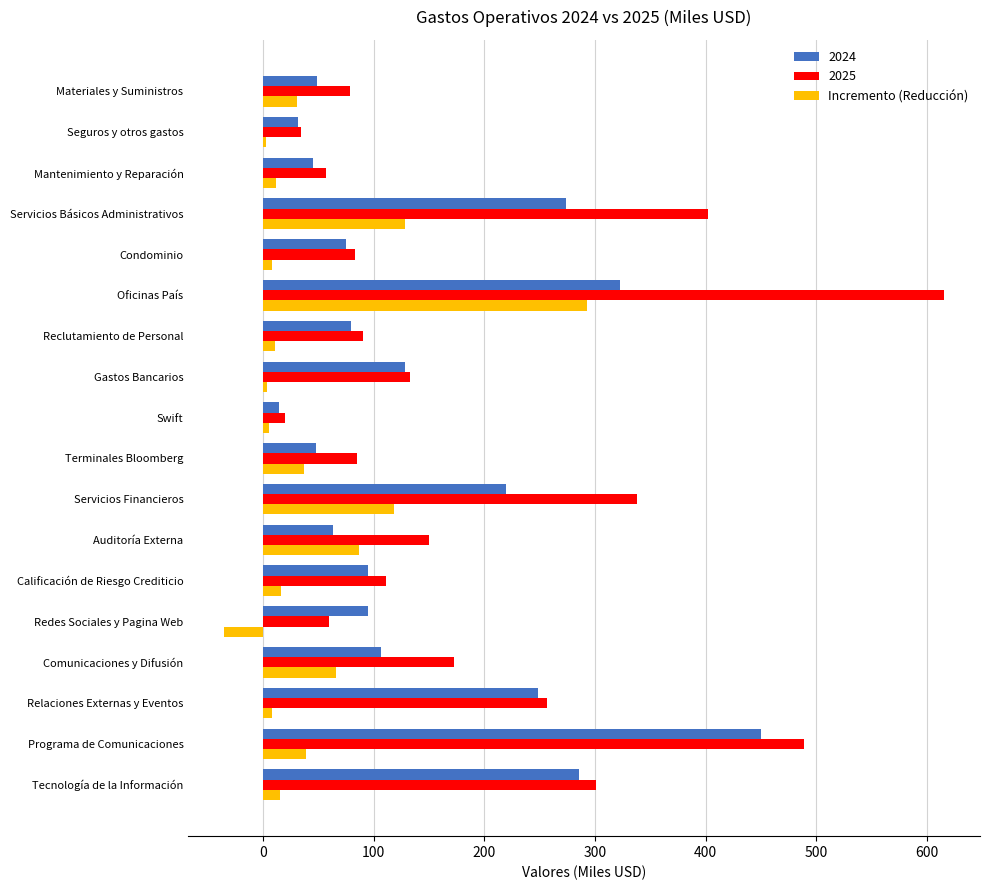

How many series are shown in this chart?

3